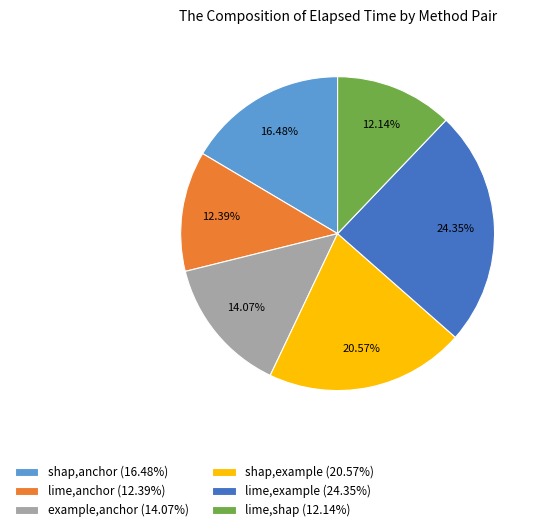

Is there any slice that represents more than half of the pie?

No